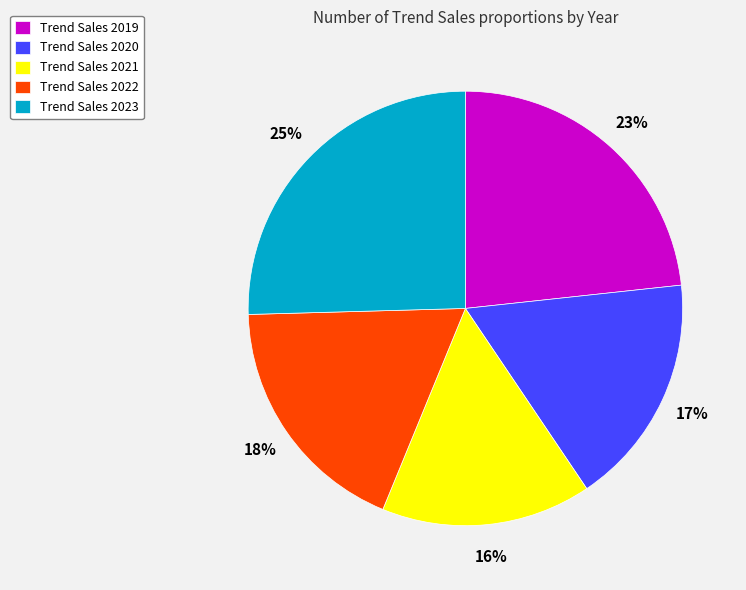

To the nearest percent, what is the average slice percentage?

20%